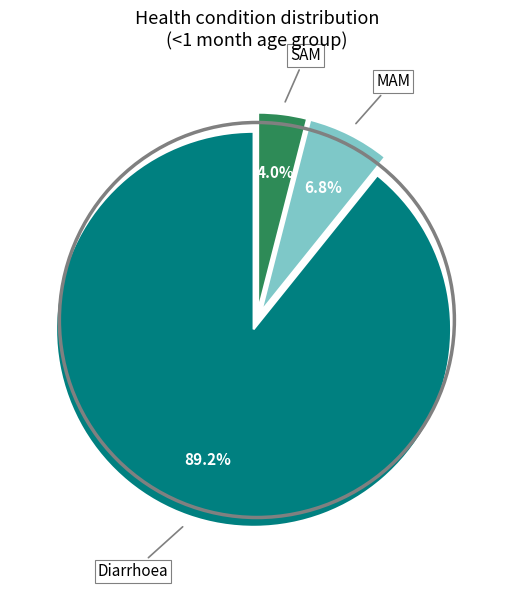

Is there any slice that represents more than half of the pie?

Yes